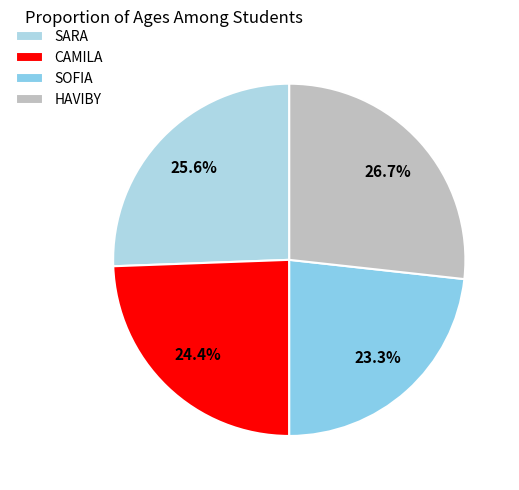

Is SOFIA the majority of the pie?

No